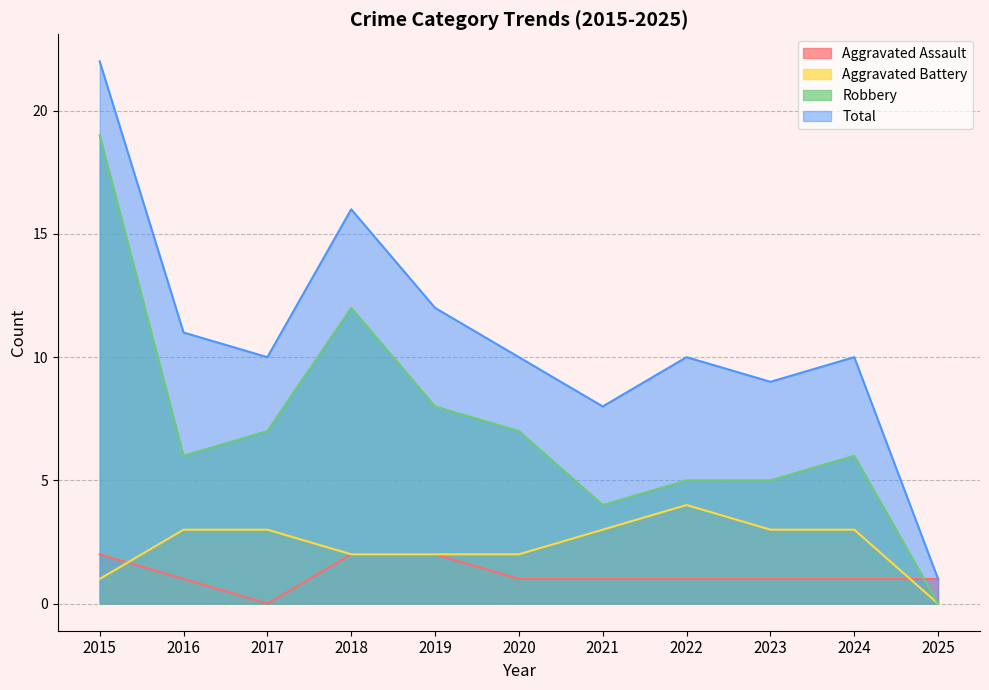

True or false: Aggravated Assault and Total cross at least once.

False